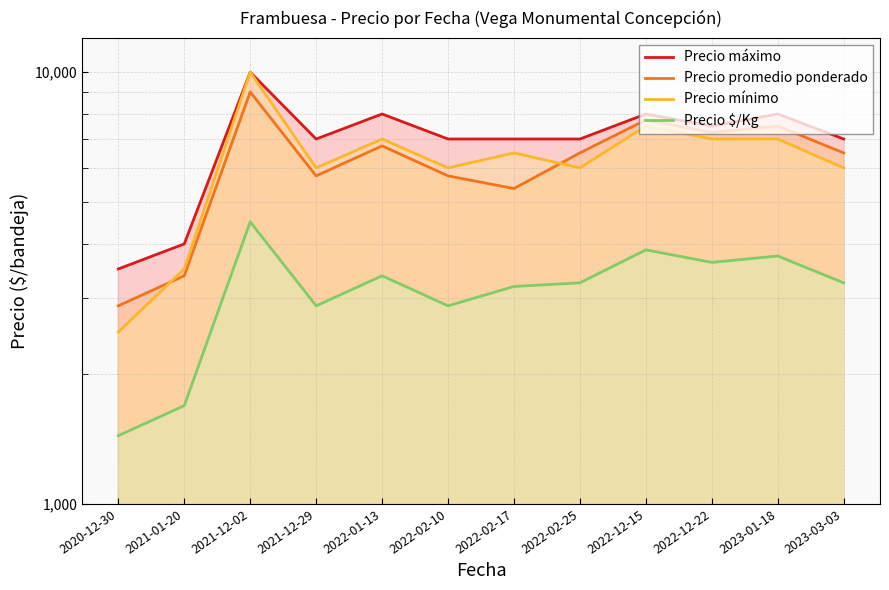

Rank the series at 2022-02-25 from lowest to highest value.

Precio $/Kg, Precio mínimo, Precio promedio ponderado, Precio máximo